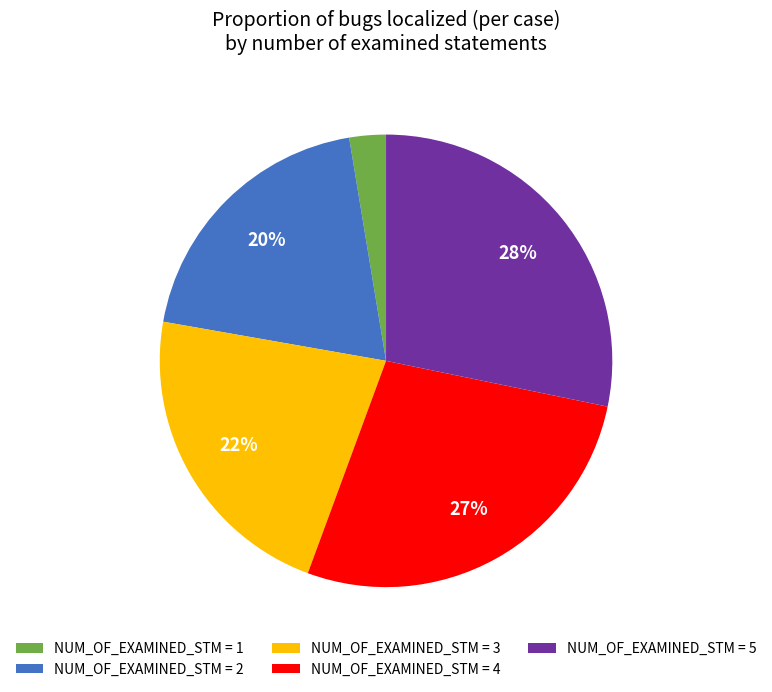

The NUM_OF_EXAMINED_STM = 3 slice represents 37% of the pie. True or false?

False